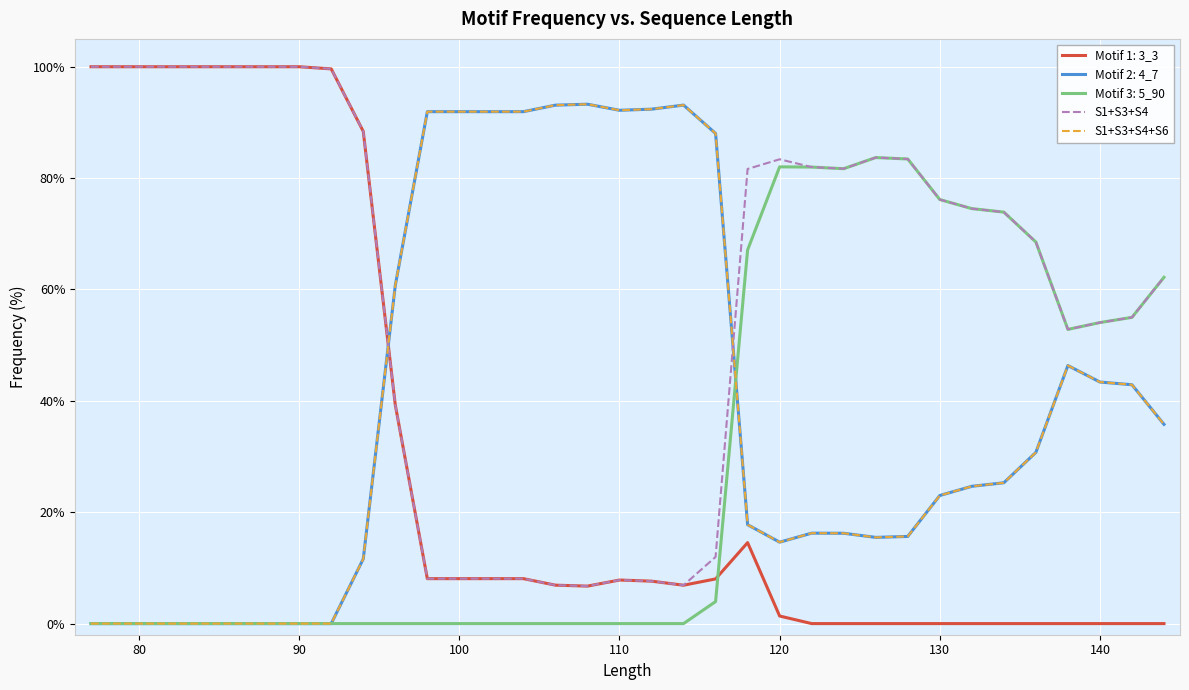

What is the difference between the maximum and second lowest values in the S1+S3+S4+S6 series?

93.3